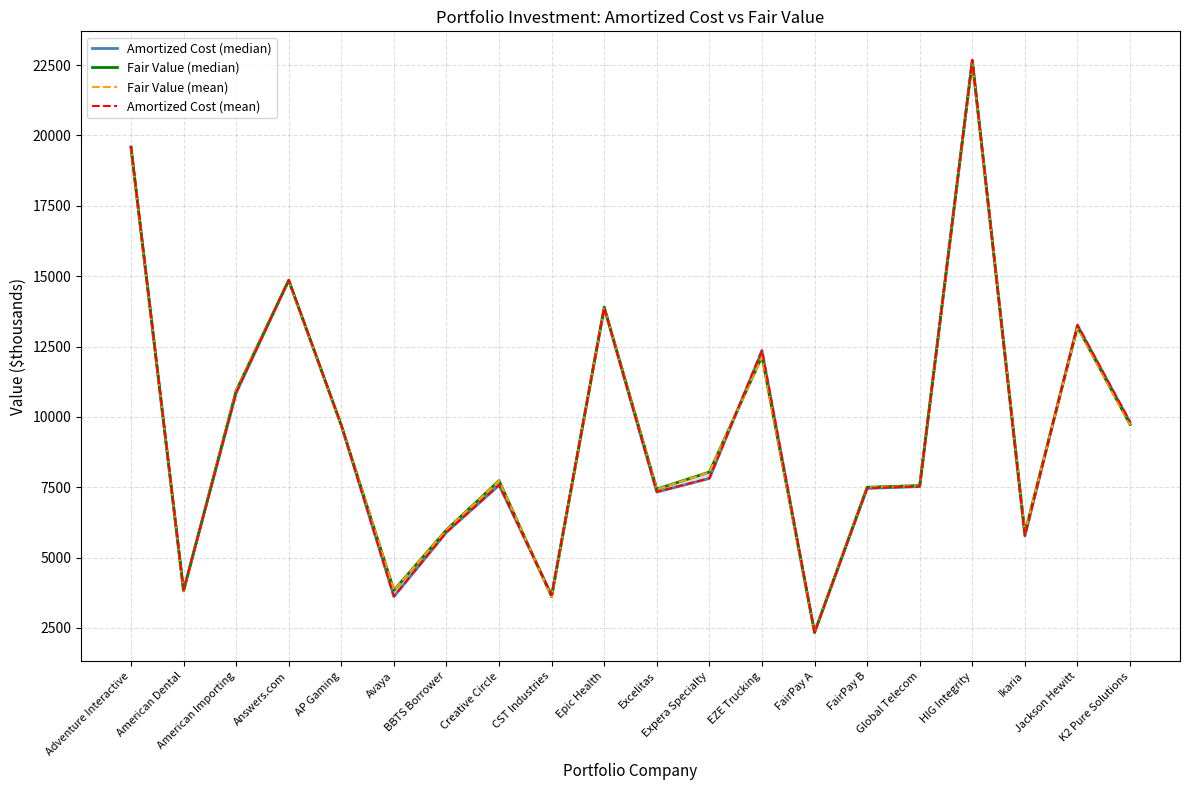

What is the average value of the Amortized Cost (mean) series?

9497.2